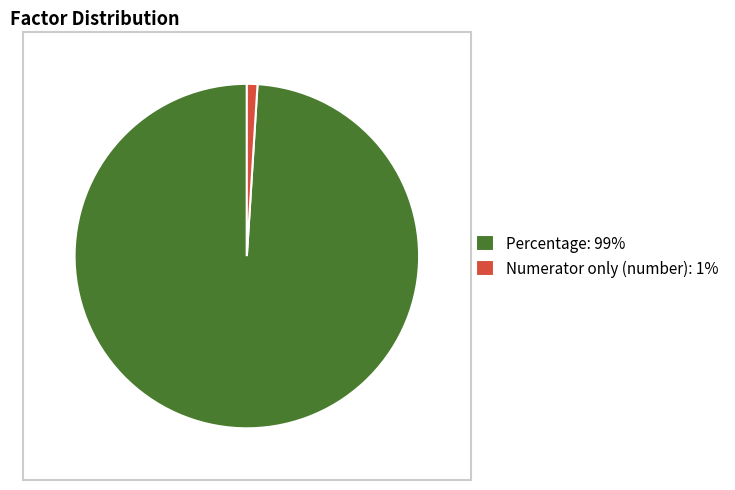

Is the sum of Numerator only (number): 1% and Percentage: 99% greater than half?

Yes